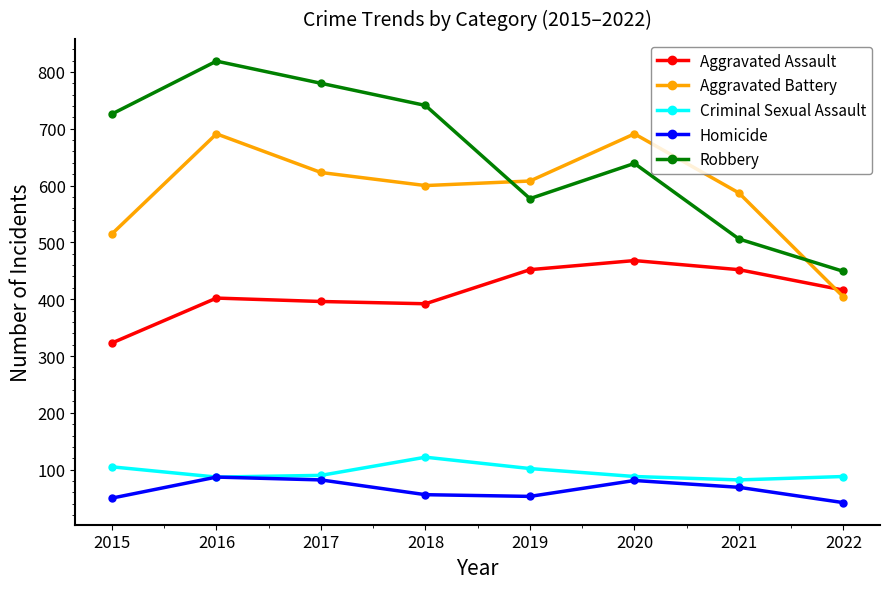

Where do Aggravated Assault and Aggravated Battery first cross each other?

2021 and 2022